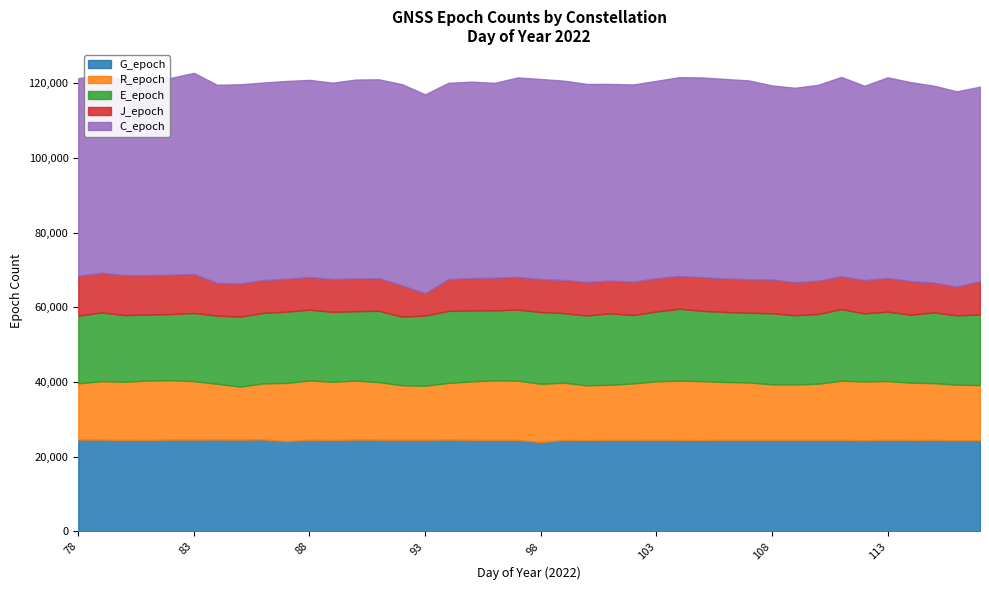

What is the spread (max minus min) of values at 106?

44462